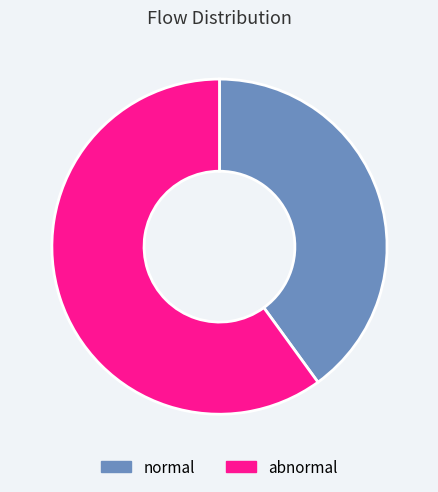

Between normal and abnormal, which is larger?

abnormal